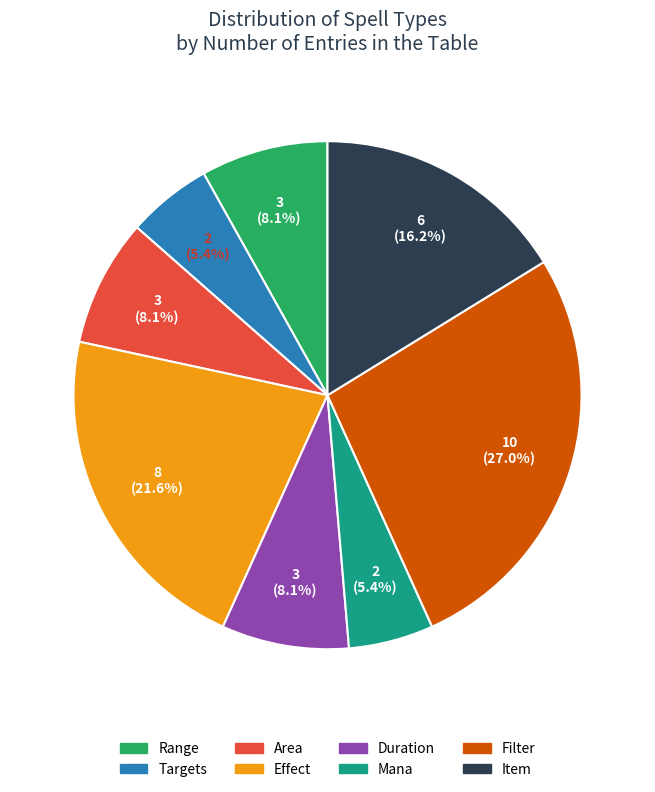

Does any single category account for the majority?

No